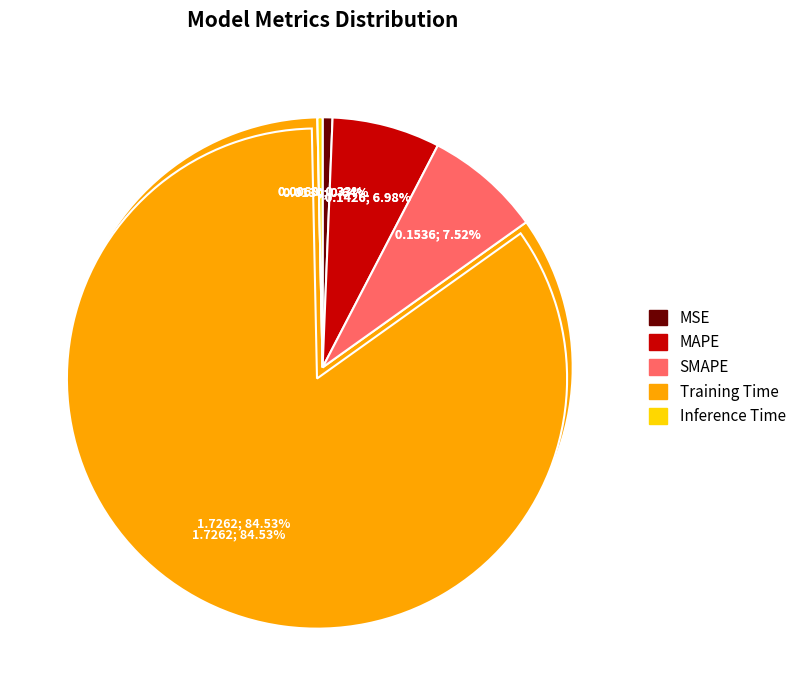

How many slices are in this pie chart?

5